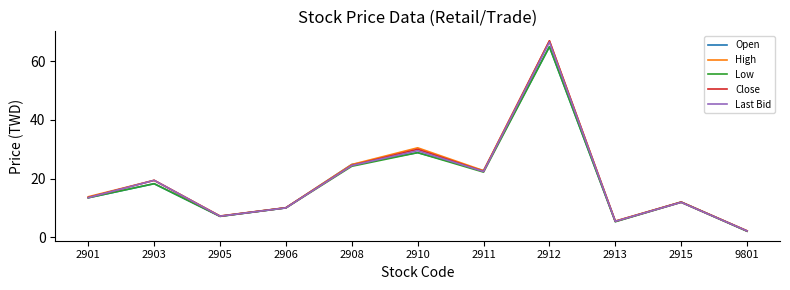

True or false: High has a value of 67.0 at 2912.

True